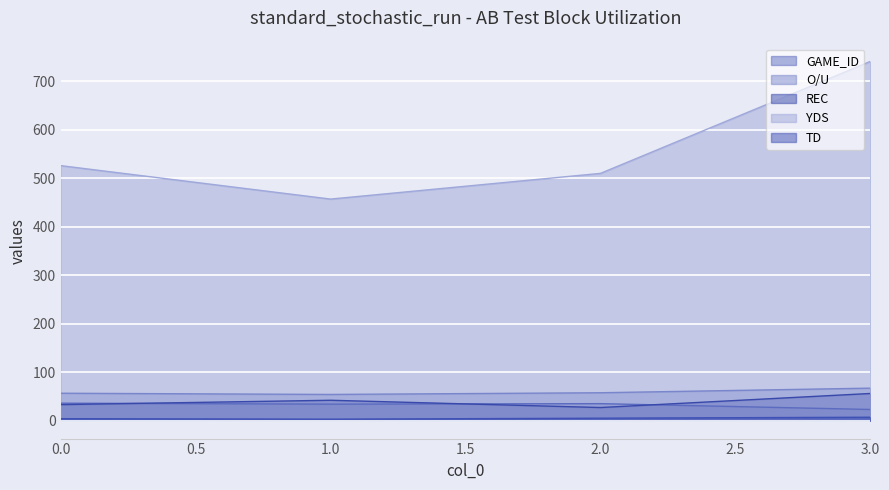

How many lines are shown in the chart?

5